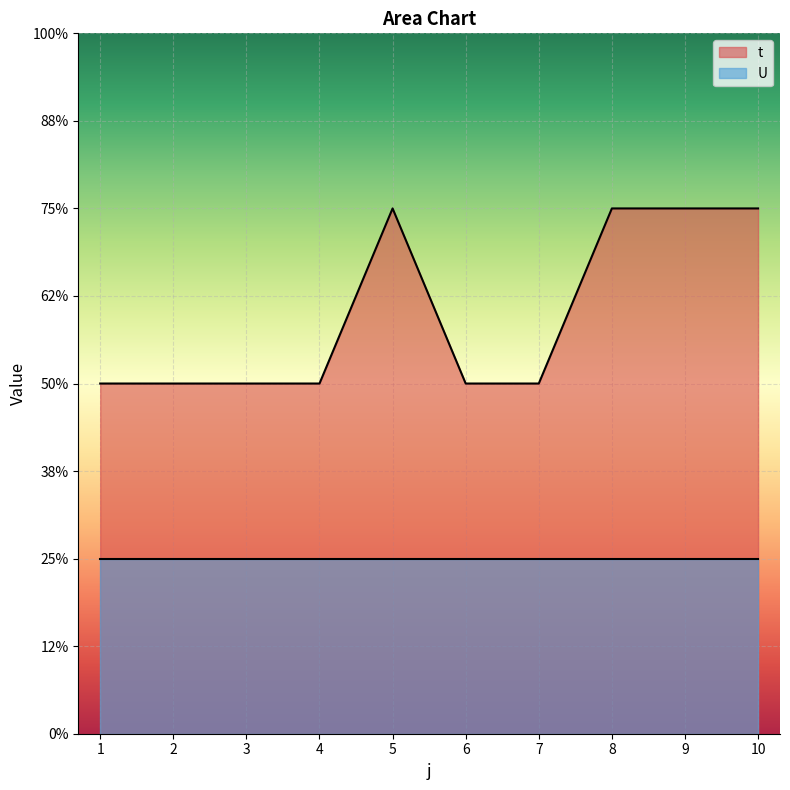

Rank the categories by value from lowest to highest.

1, 2, 3, 4, 6, 7, 5, 8, 9, 10